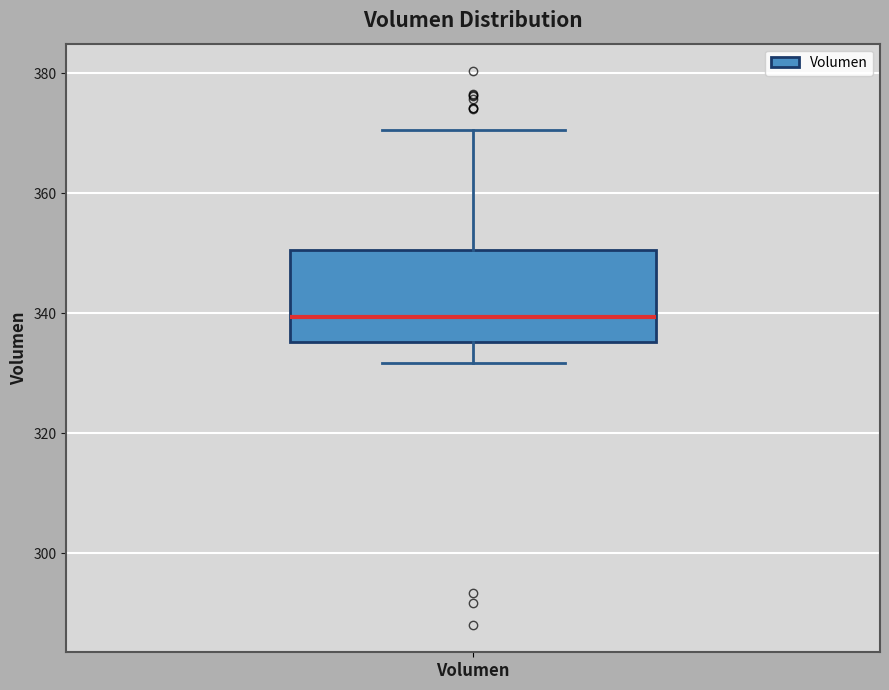

Read this box plot against the y-axis: the position of the median line, the range covered by the box, and the ends of both whiskers. The values are not printed on the chart, so give them approximately, as read against the axis.

median 340, box 336 to 350, whiskers 332 to 370